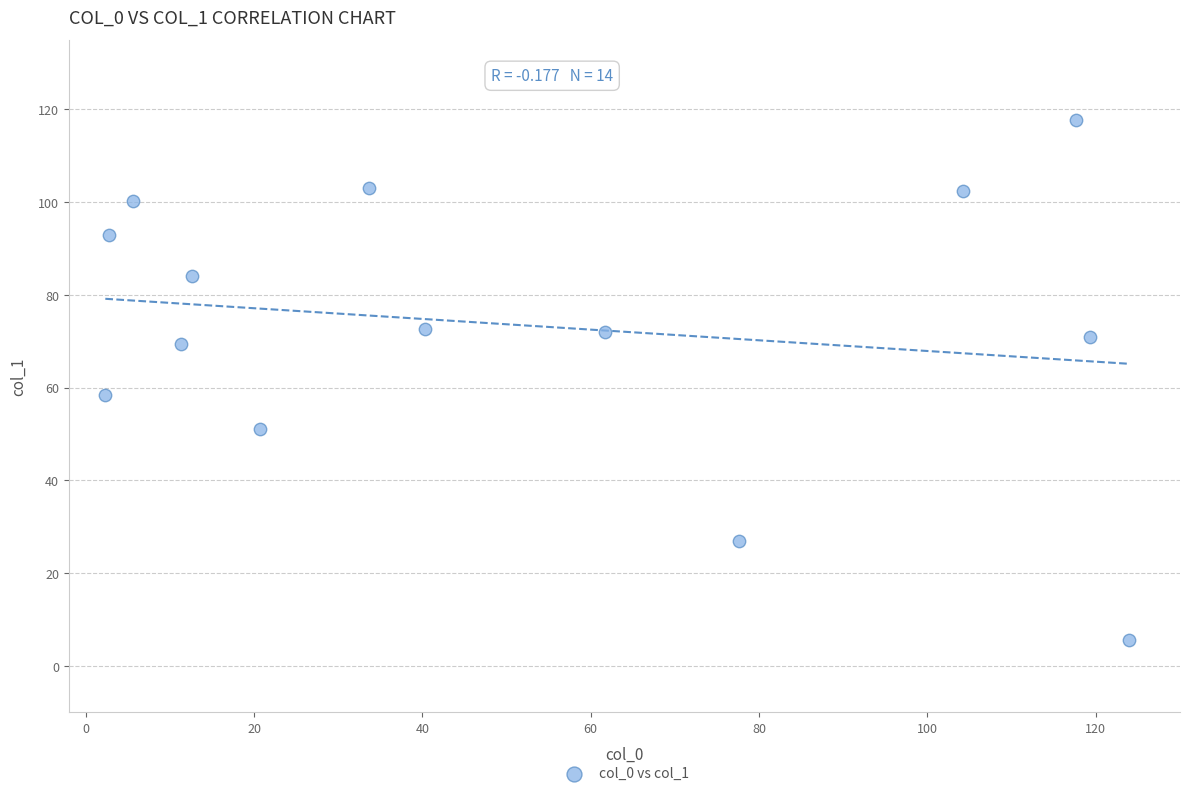

What is the range of Y values (max minus min)?

112.1